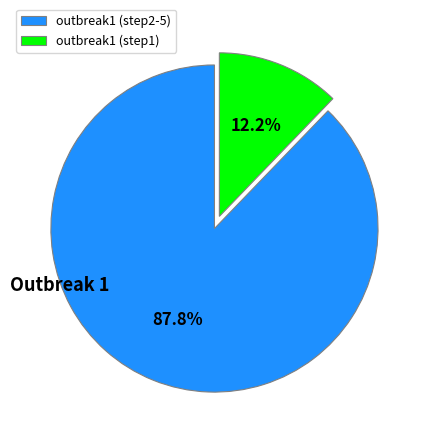

Which slice is the smallest?

outbreak1 (step1)